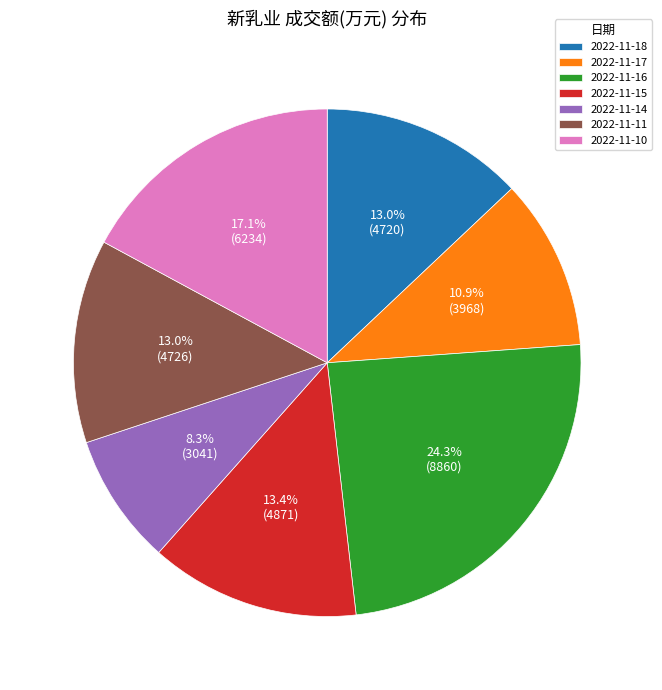

What percentage is NOT represented by 2022-11-17?

89.1%